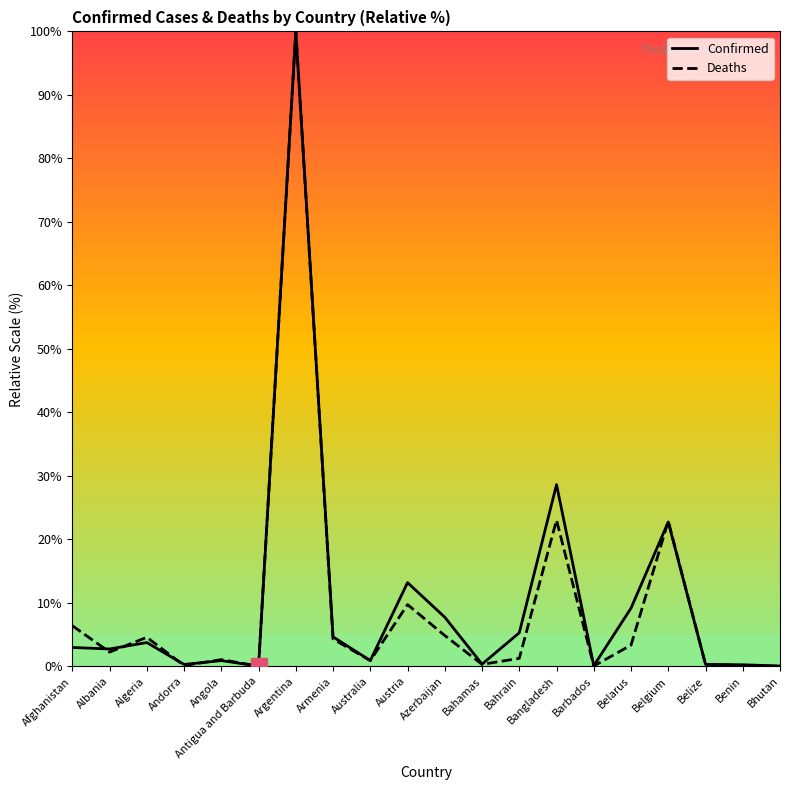

Between Belgium and Benin, which series saw the biggest shift?

Deaths